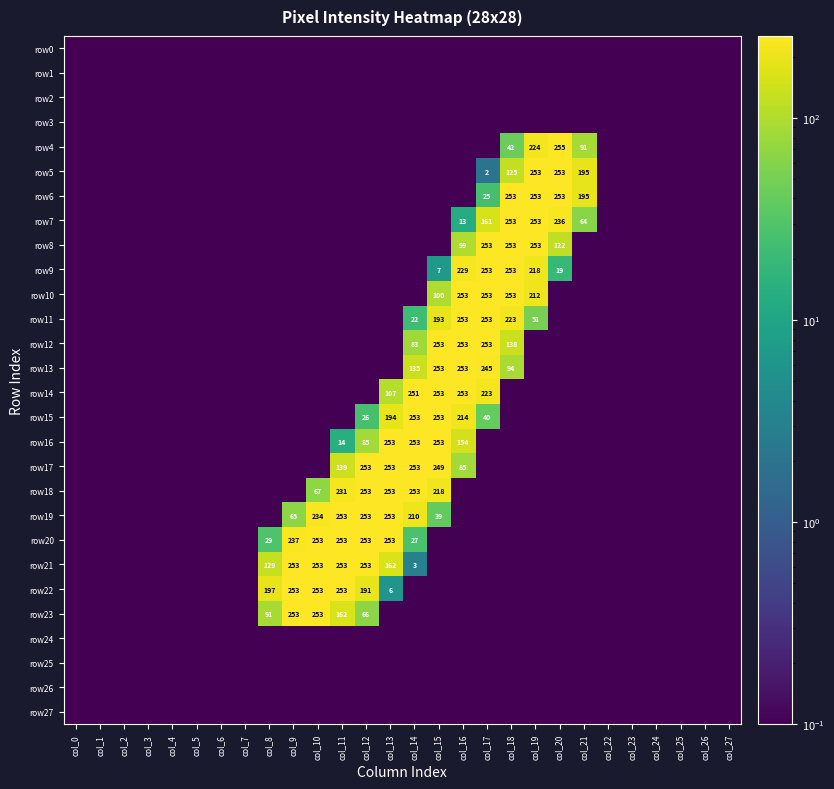

The row10 series shows 120.5 at col_18. True or false?

False